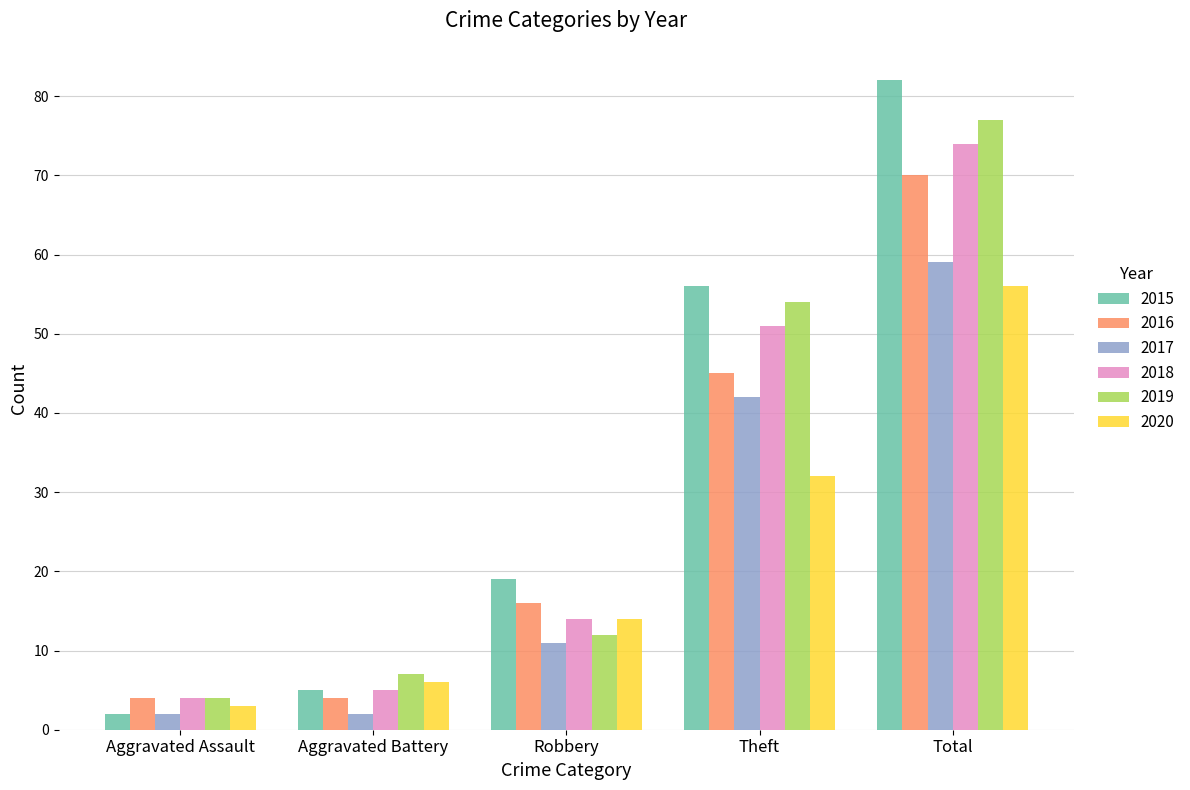

What value does the 2018 series have at Total?

74